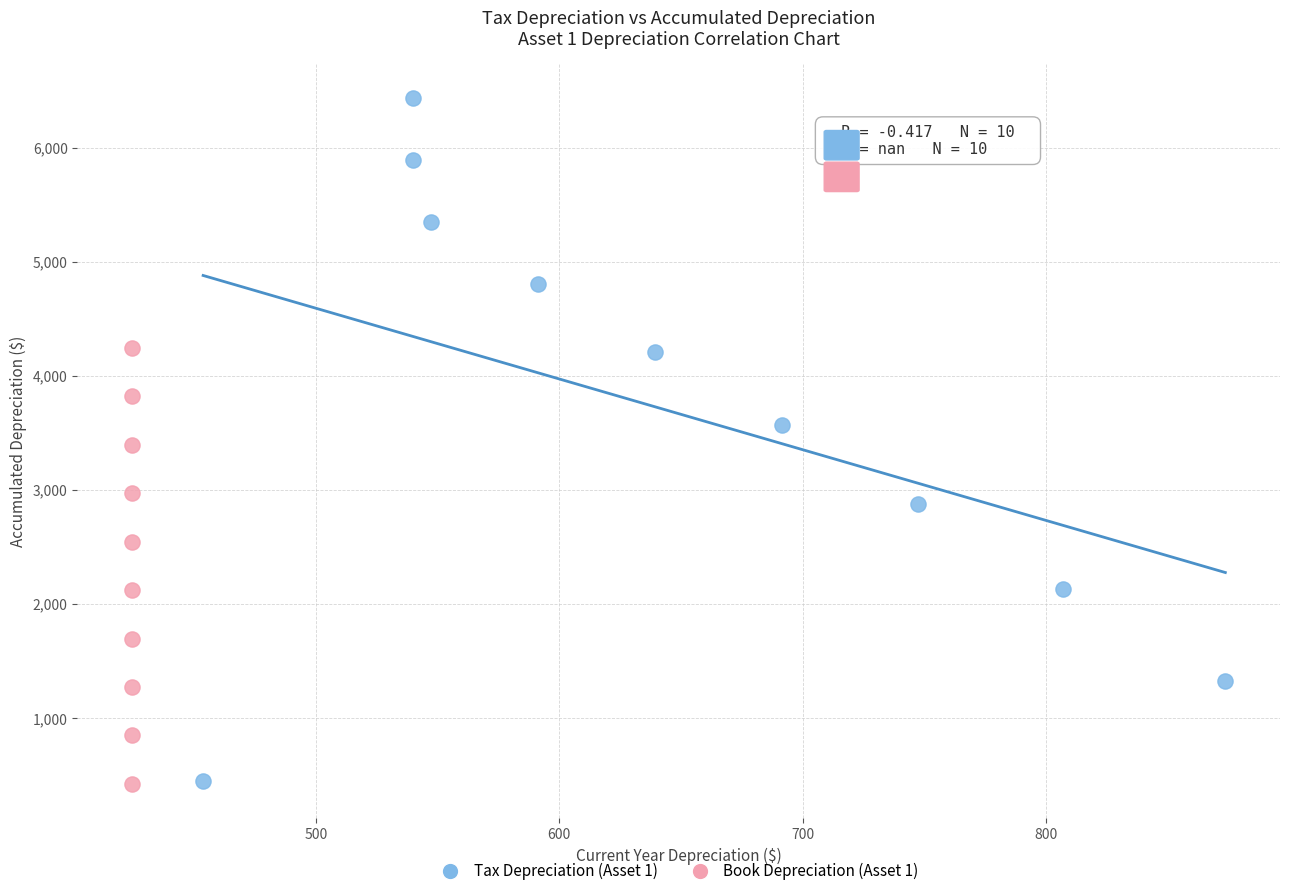

What are all the series names shown in the legend?

Tax Depreciation (Asset 1), Book Depreciation (Asset 1)